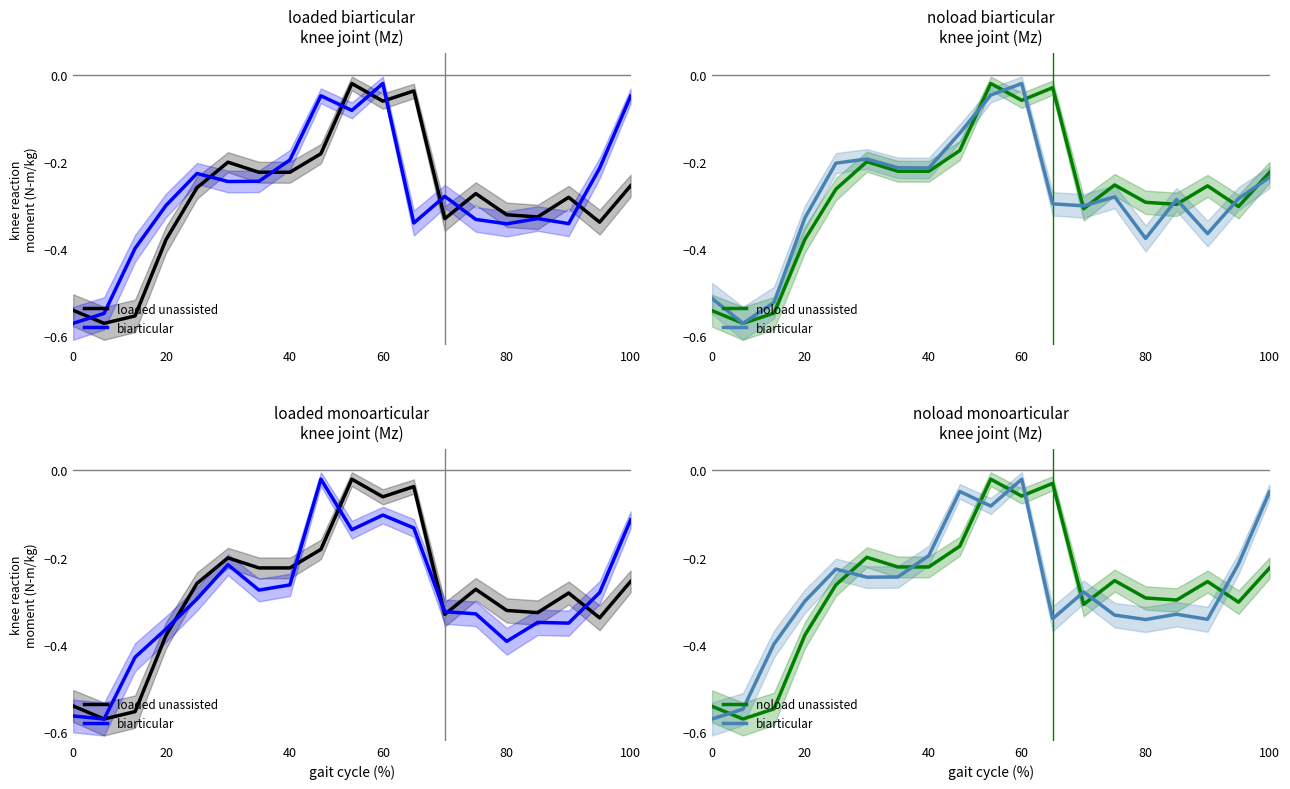

Which has a higher value, 13 or 10?

10